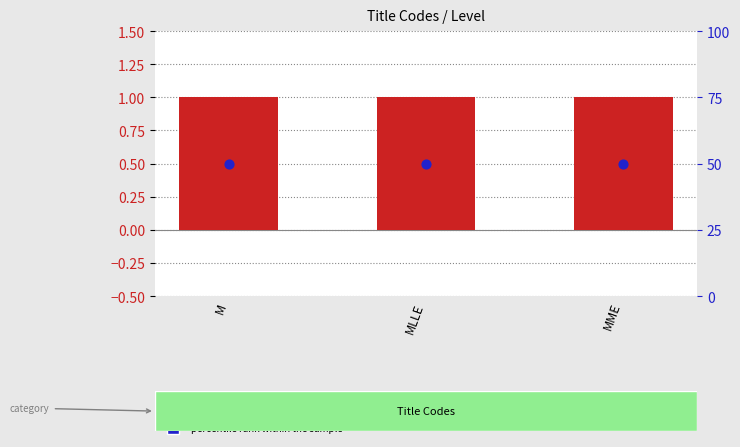

Which series contains the lowest Y value?

Level